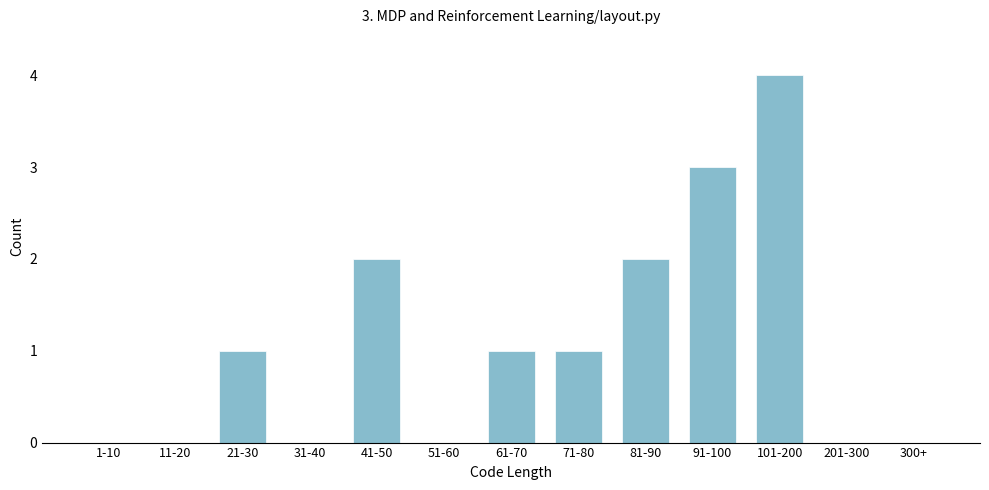

Reading left to right, list all the values displayed in this chart.

1-10=0	11-20=0	21-30=1	31-40=0	41-50=2	51-60=0	61-70=1	71-80=1	81-90=2	91-100=3	101-200=4	201-300=0	300+=0